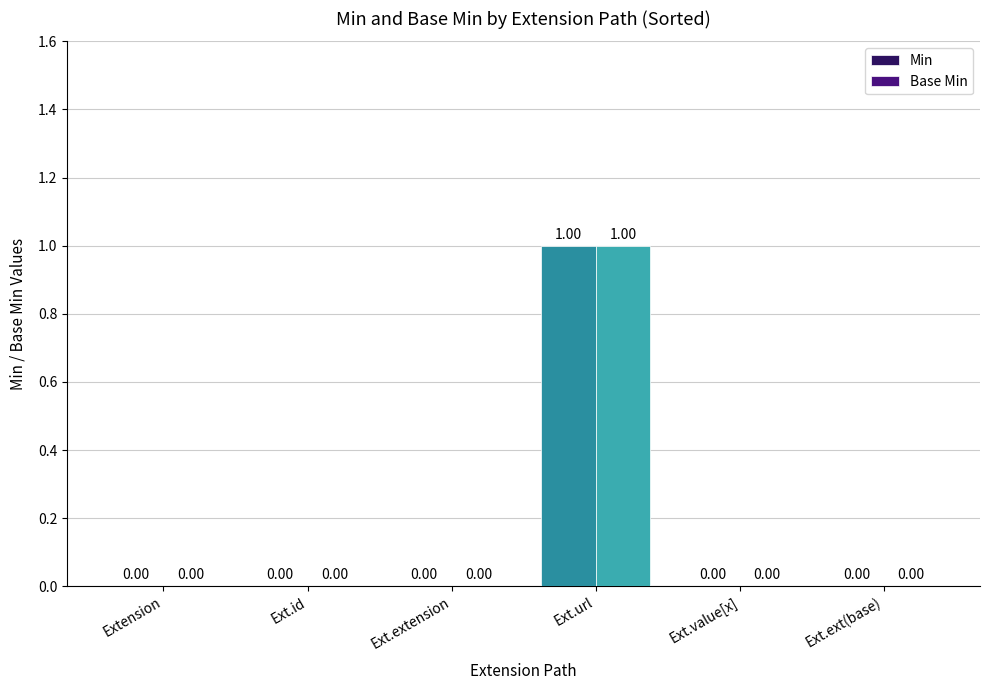

Which category has the highest value across all series?

Ext.url